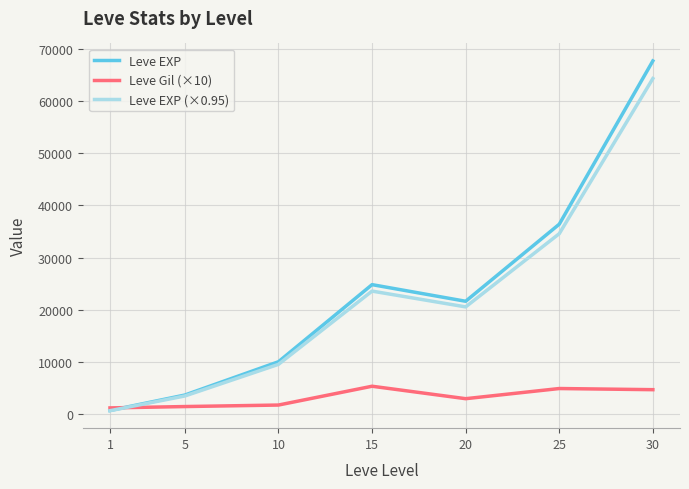

What is the highest value of the Leve EXP series?

67730.0